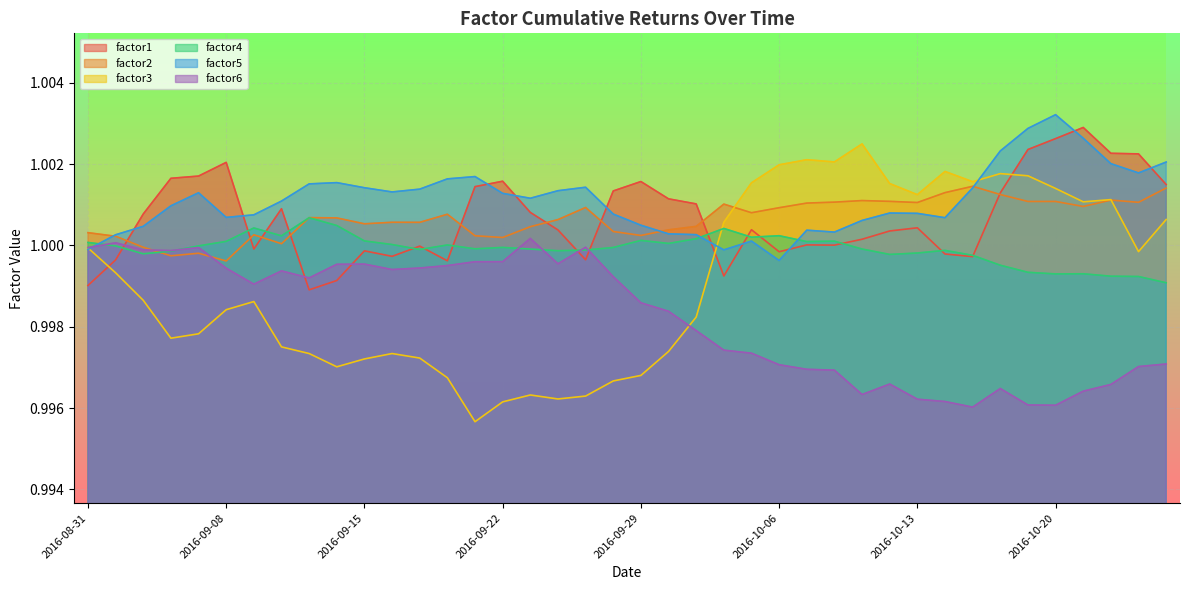

What is the sum of the factor3 values at 2016-09-23 and 2016-09-06?

2.0